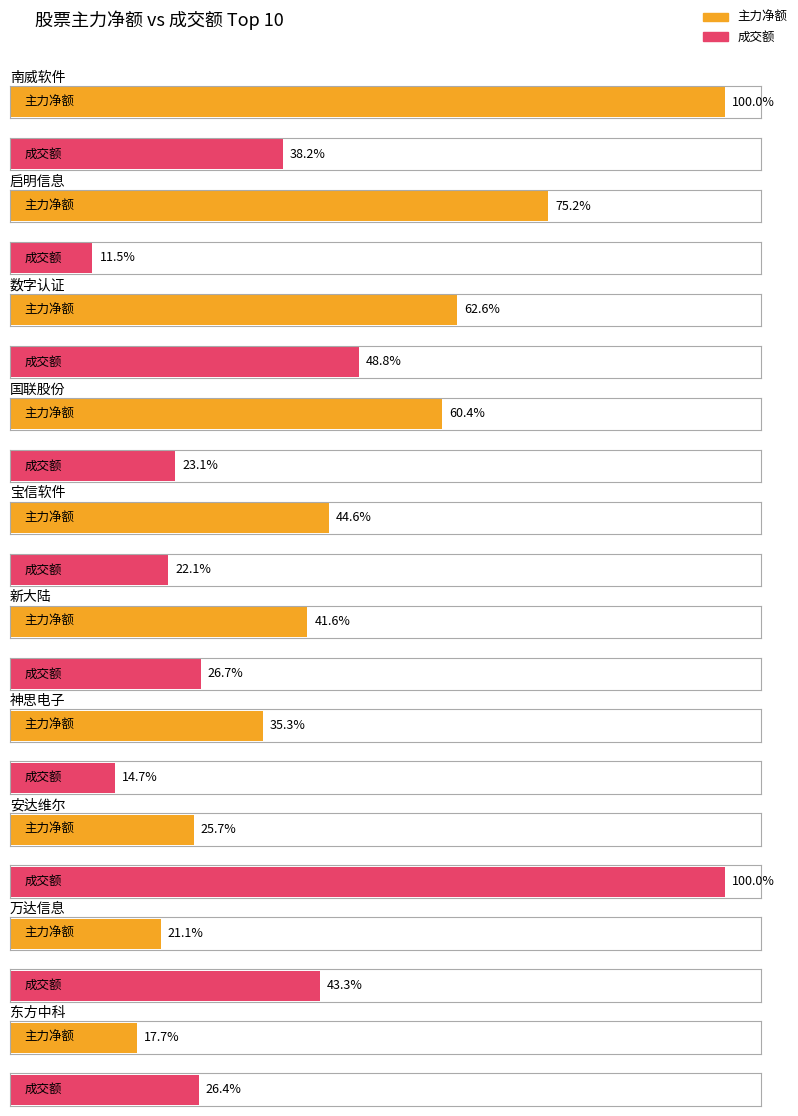

What is the total value across all series at 数字认证?

396456026